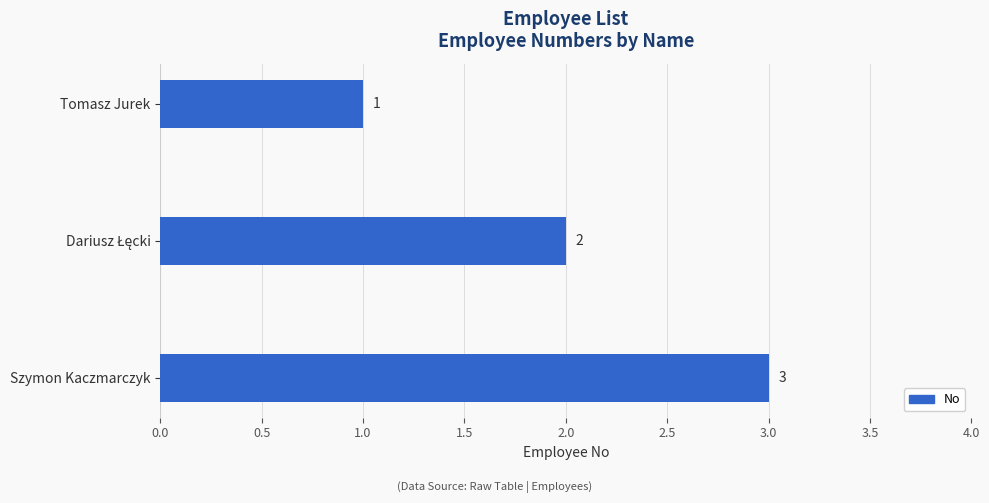

Read the value at Szymon Kaczmarczyk.

3